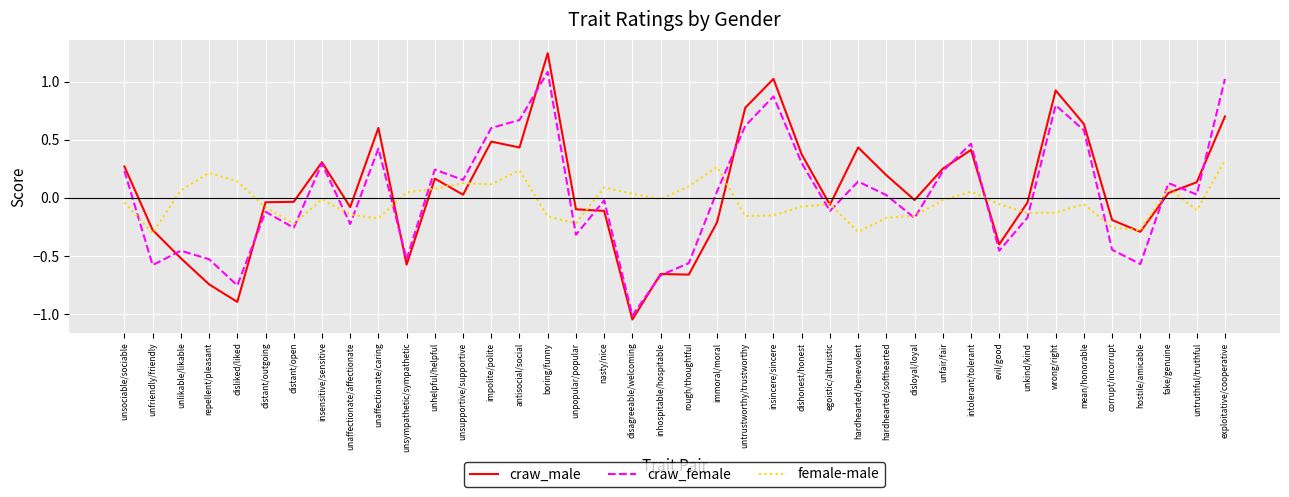

Rank the series at evil/good from lowest to highest value.

craw_female, craw_male, female-male